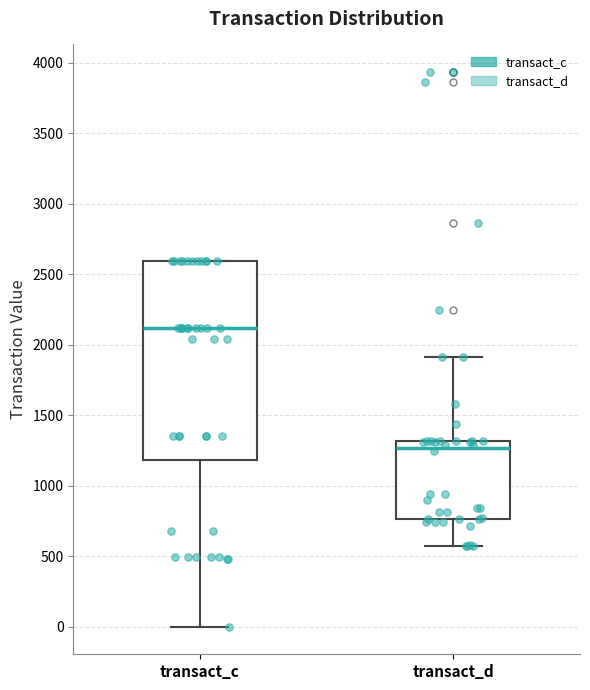

Reading left to right, read every box against the y-axis: the position of its median line, the range the box covers, and the ends of its whiskers. The values are not printed on the chart, so give them approximately, as read against the axis.

transact_c: median 2100, box 1200 to 2600, whiskers 0 to 2600
transact_d: median 1250, box 750 to 1300, whiskers 550 to 1900